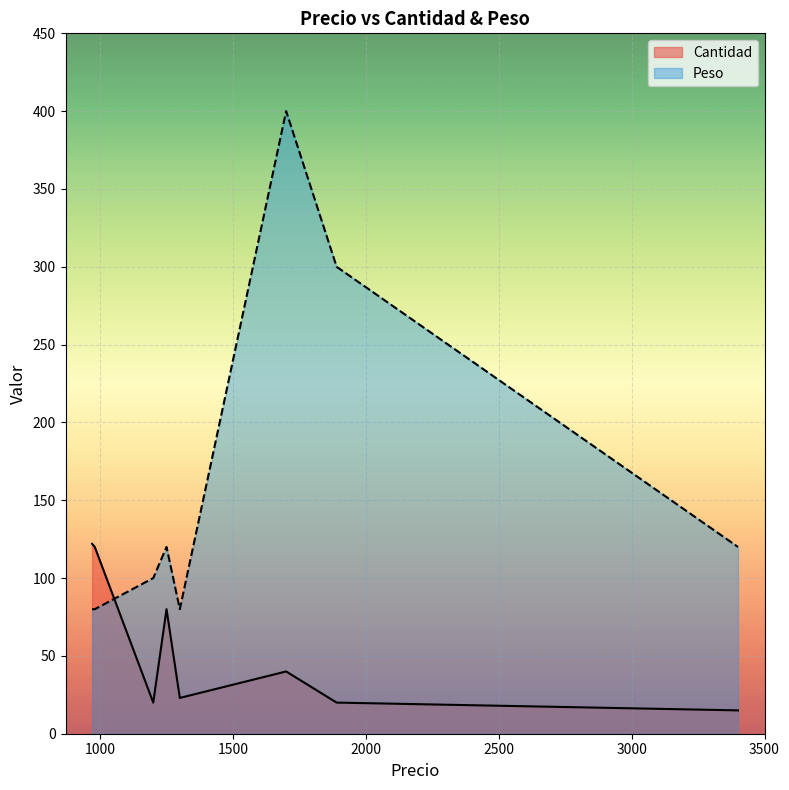

What is the difference between the maximum and second lowest values in the Cantidad series?

102